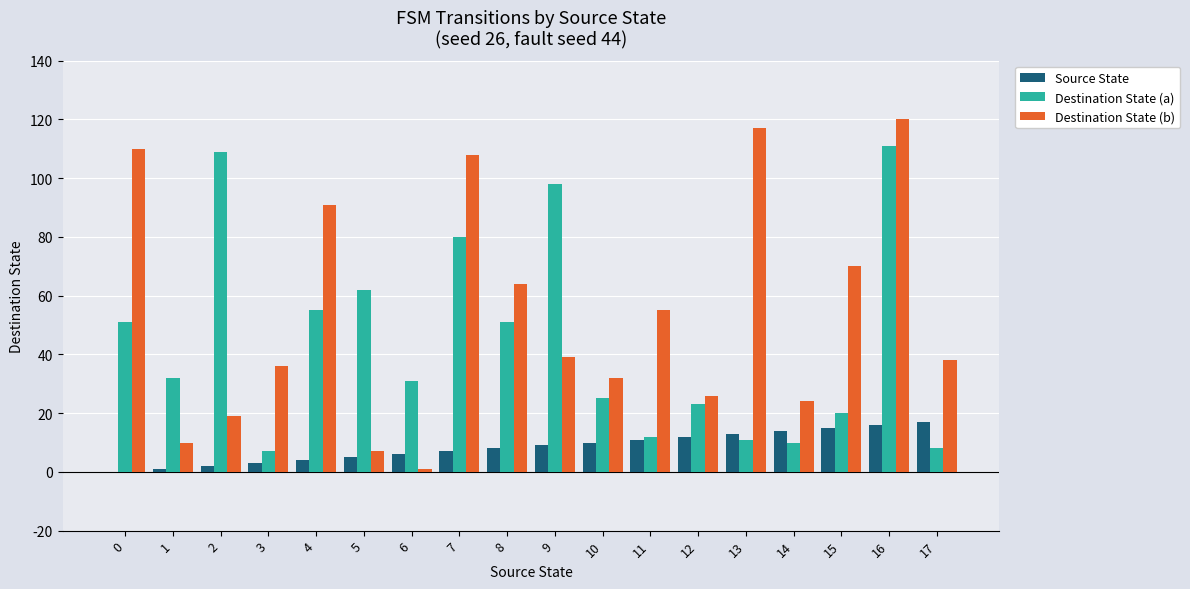

What is the sum of all Source State values?

153